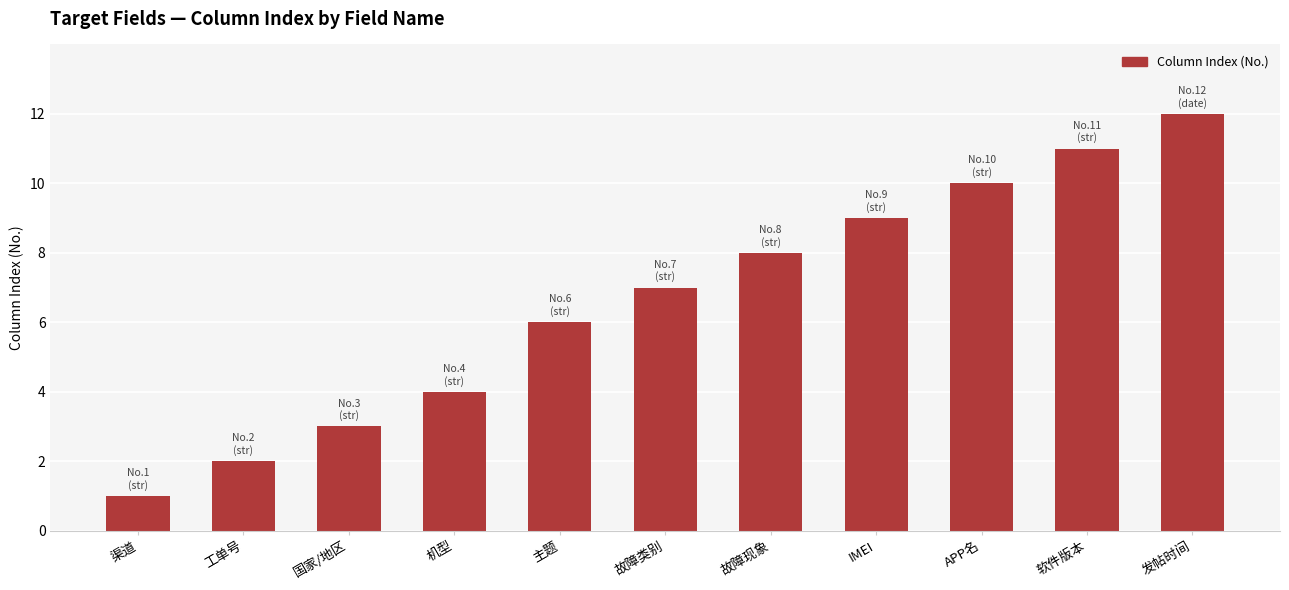

Is it true that the value at 故障现象 is 5?

False